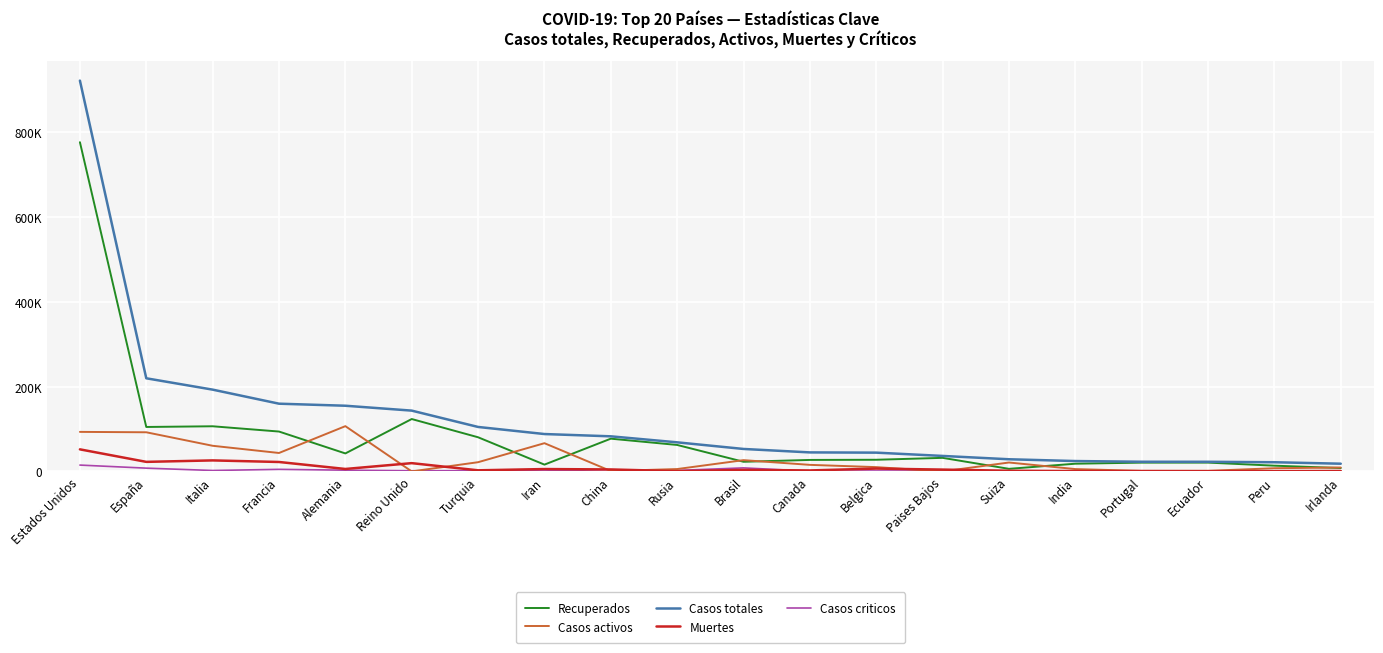

What are all the series names shown in the legend?

Recuperados, Casos activos, Casos totales, Muertes, Casos criticos